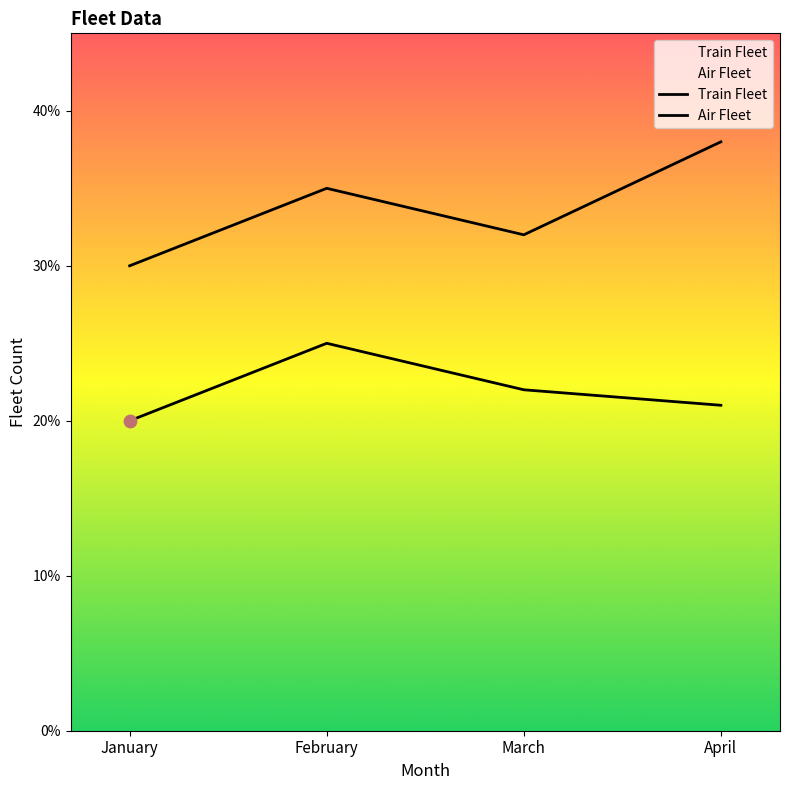

What is the total value across all series at April?

59